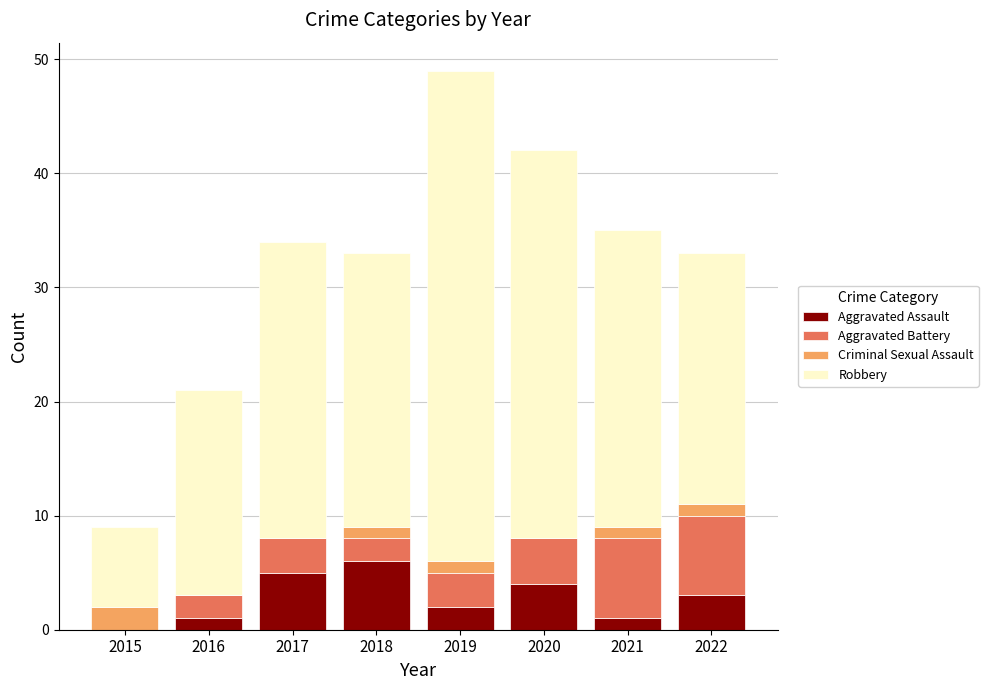

What is the sum of all Aggravated Assault values?

22